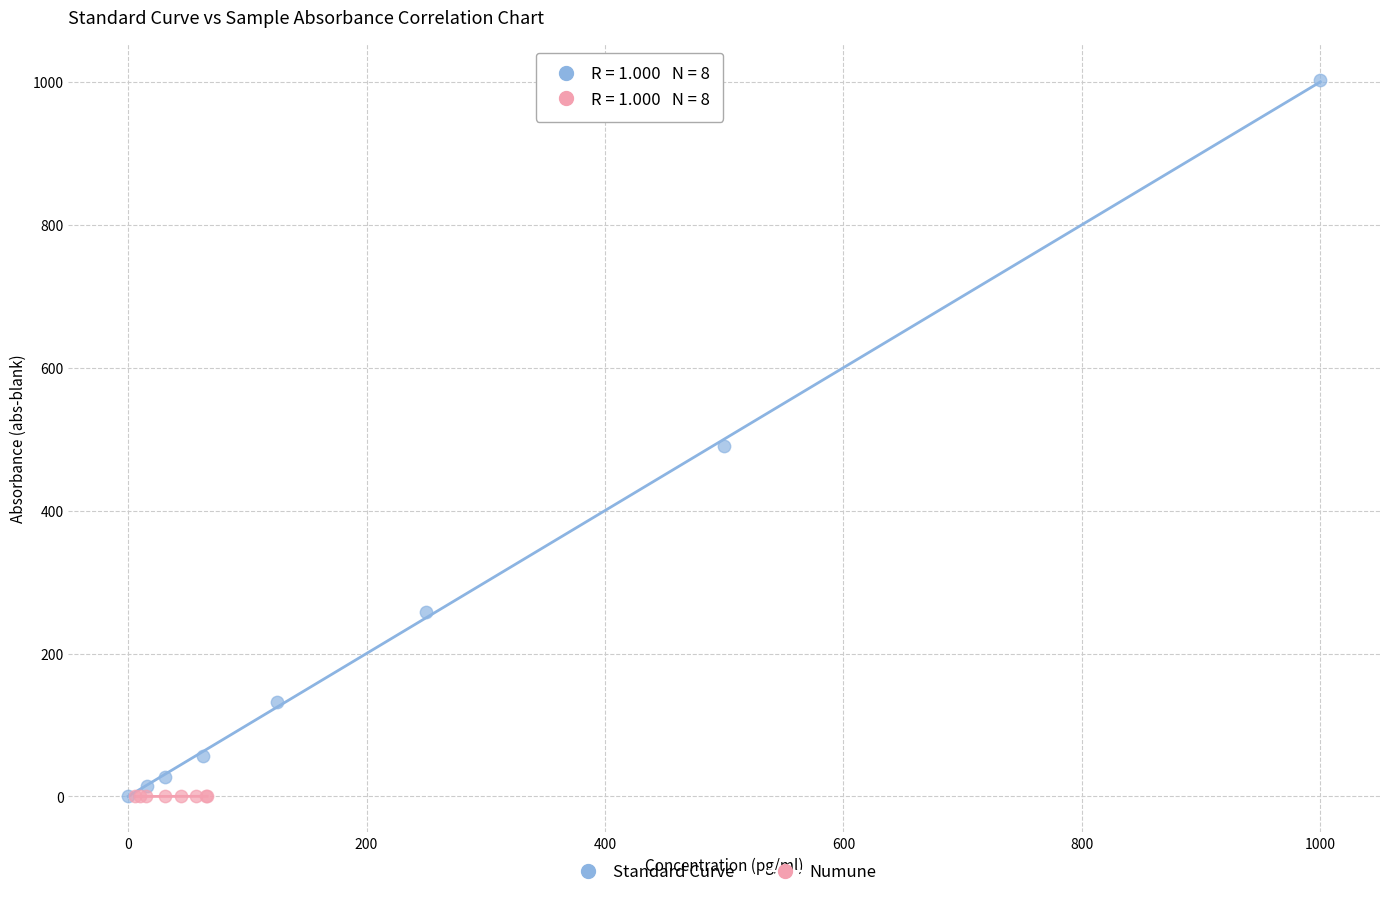

What are all the series names shown in the legend?

Standard Curve, Numune